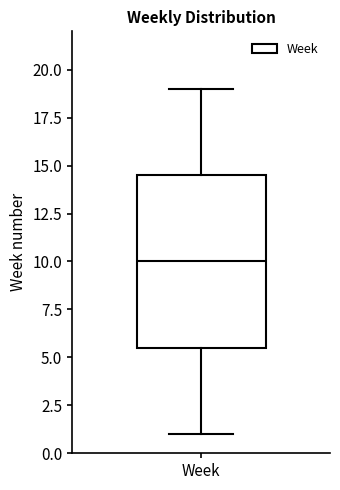

Transcribe this box plot: give where the median line is, the range the box spans, and where the two whiskers end, as read against the y-axis. The values are not printed on the chart, so give them approximately, as read against the axis.

median 10.0, box 5.5 to 14.5, whiskers 1.0 to 19.0